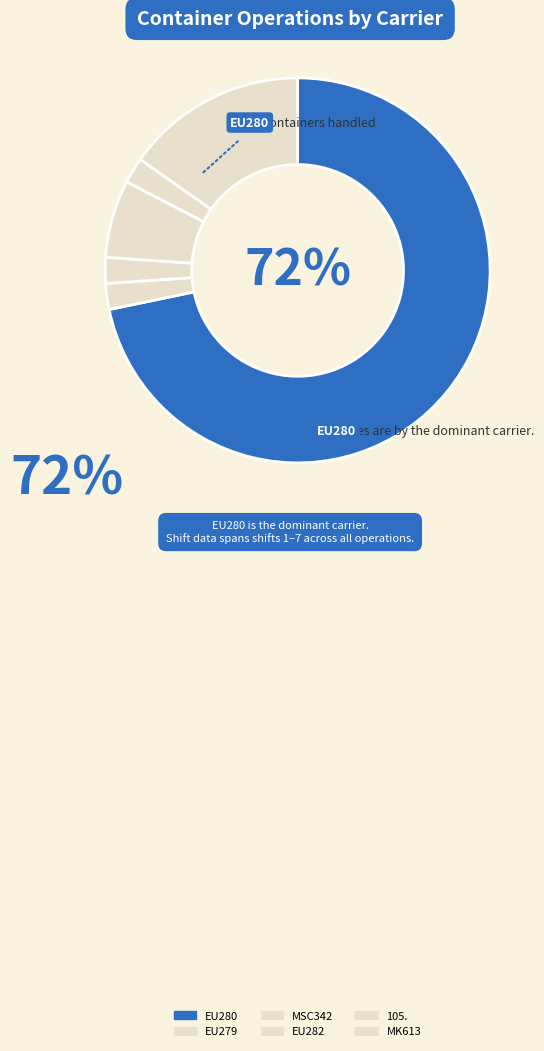

What percentage is the EU279 slice, to the nearest percent?

2%